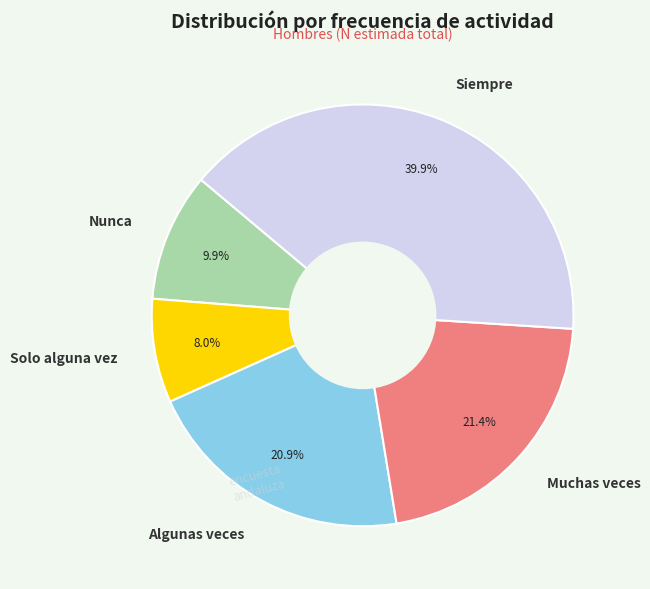

Which slice is the largest?

Siempre